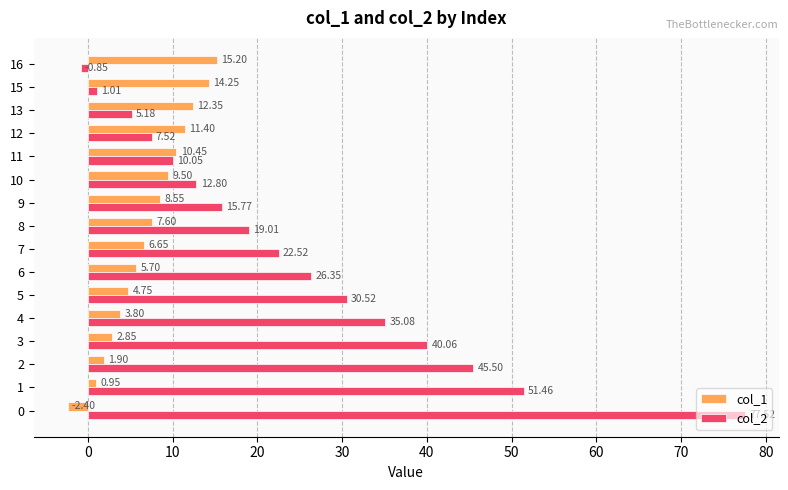

What is the difference between the highest and lowest values at 1?

50.5